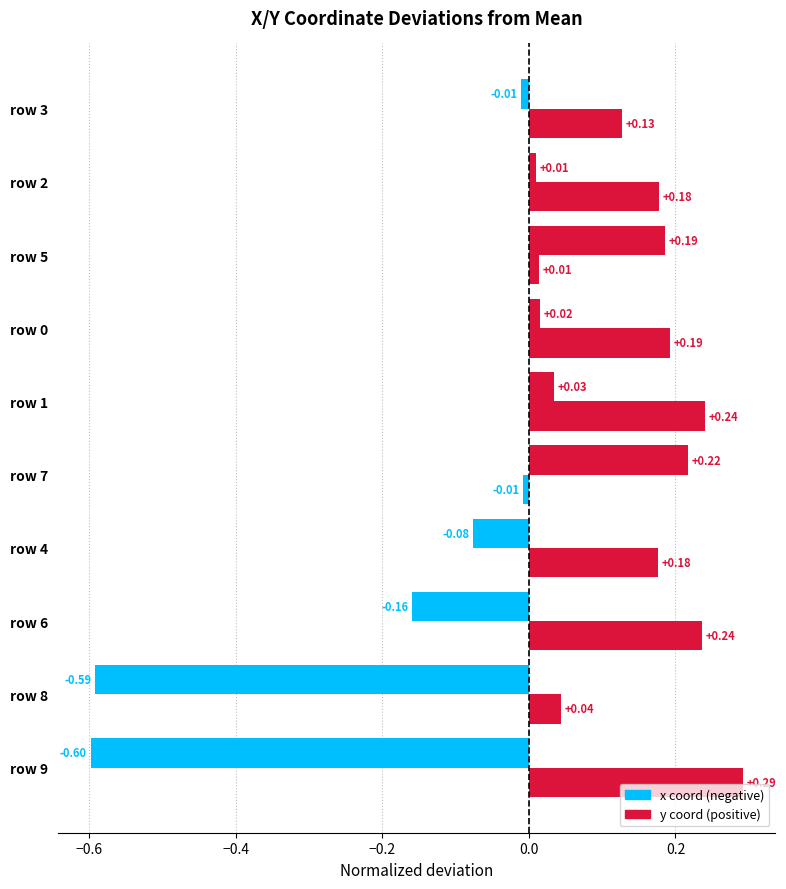

The value of x coord deviation at −0.4 is -0.3. True or false?

False